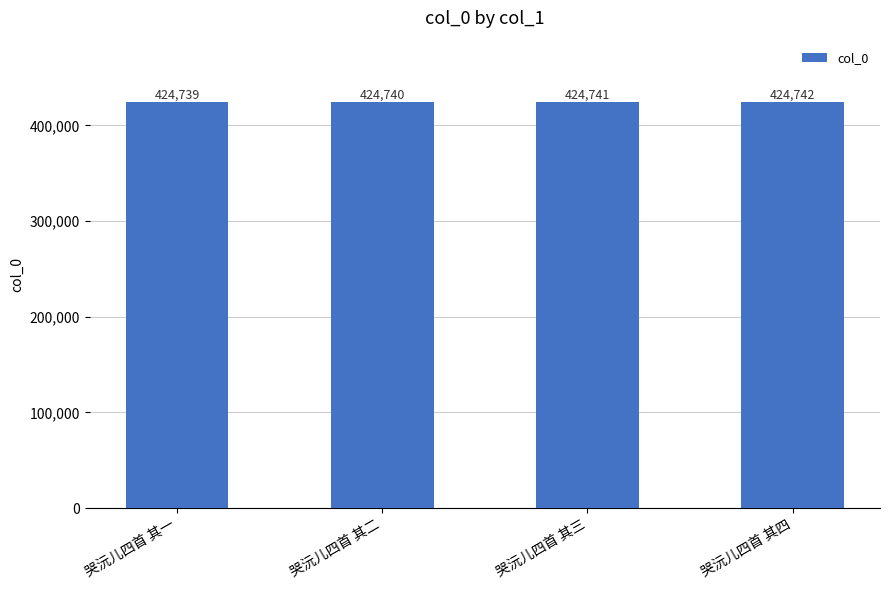

Reading left to right, what are all the values shown in this chart?

哭沅儿四首 其一=424739	哭沅儿四首 其二=424740	哭沅儿四首 其三=424741	哭沅儿四首 其四=424742